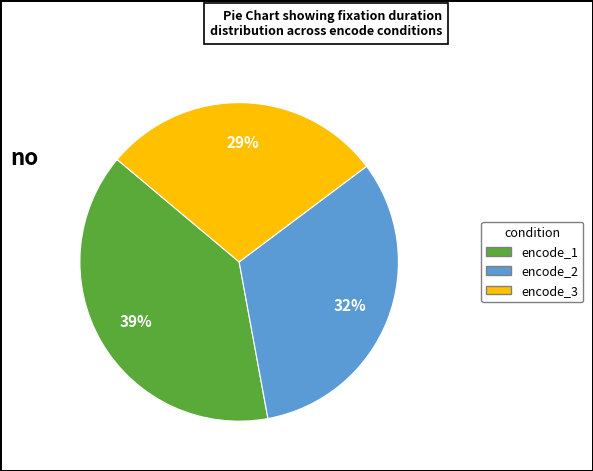

How many segments does this pie chart have?

3